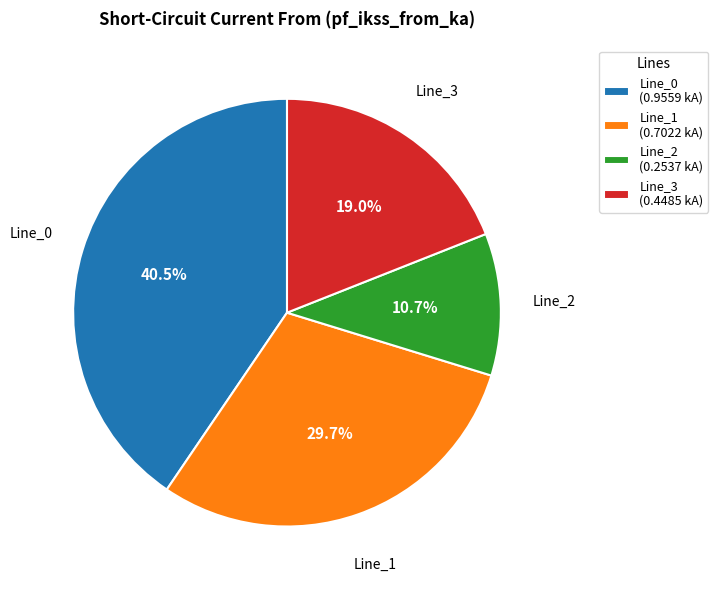

The Line_1 slice represents 19% of the pie. True or false?

False